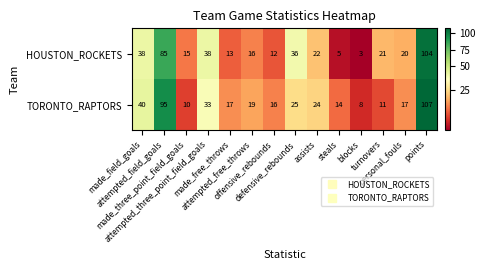

What is the total value across all series at blocks?

11